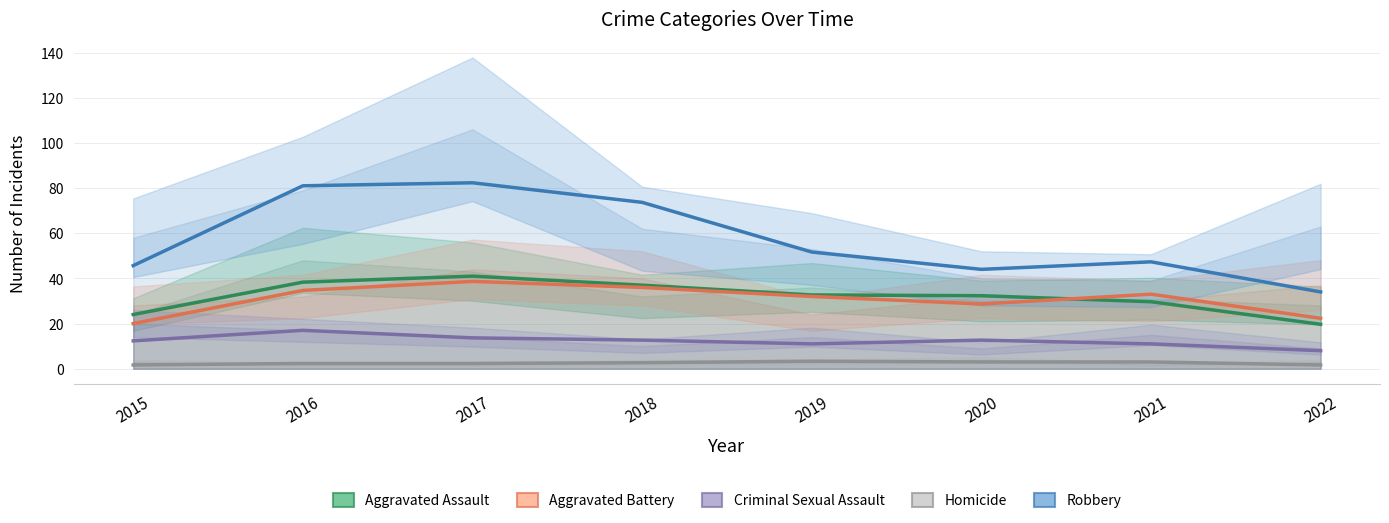

Where does the Aggravated Battery series first go above 33?

2016